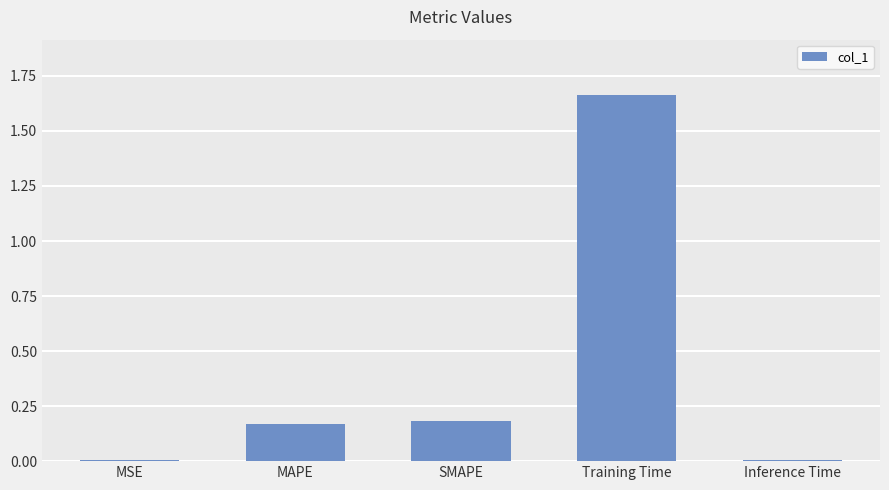

Is it true that the value at MAPE is 0.2?

True